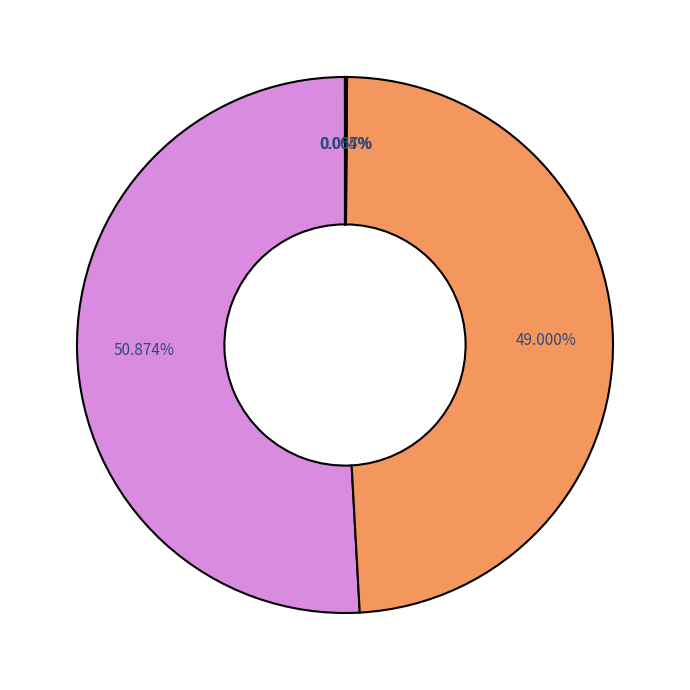

Rank the categories by value from lowest to highest.

MSE, Training Time, Inference Time, SMAPE, MAPE